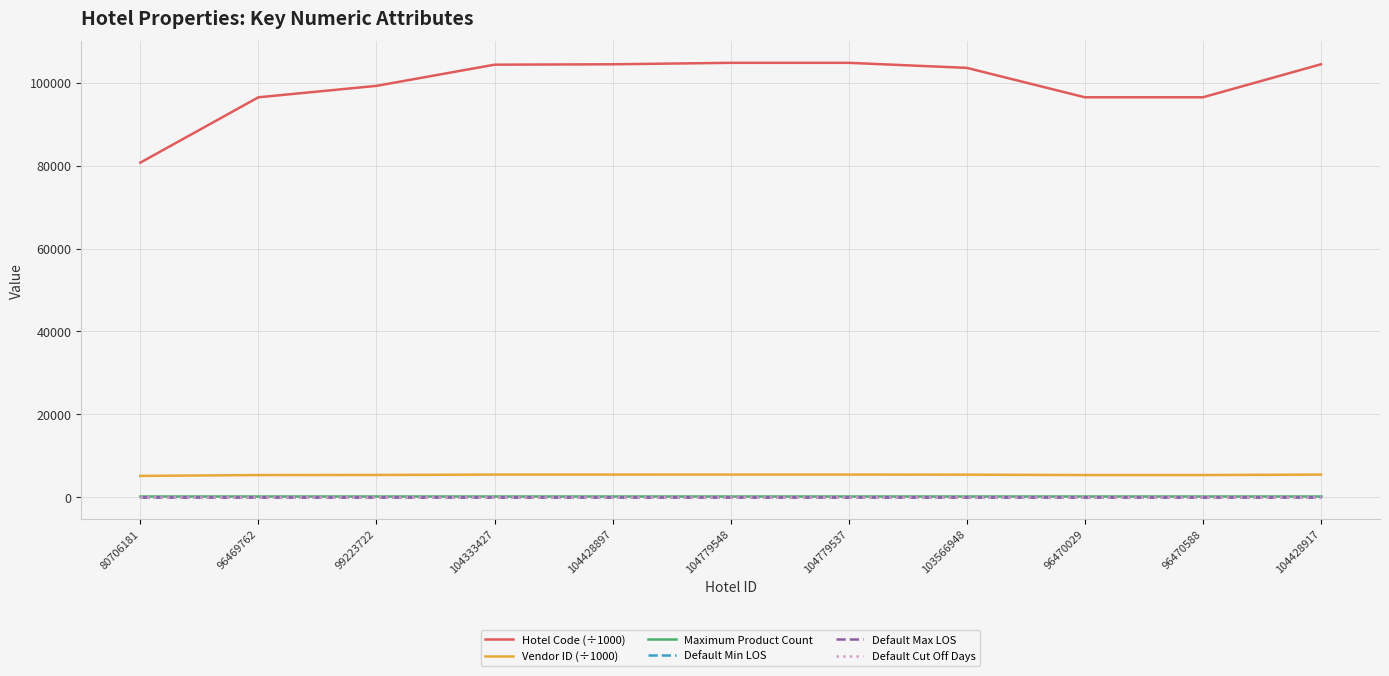

What is the maximum value shown in the chart?

104779.5